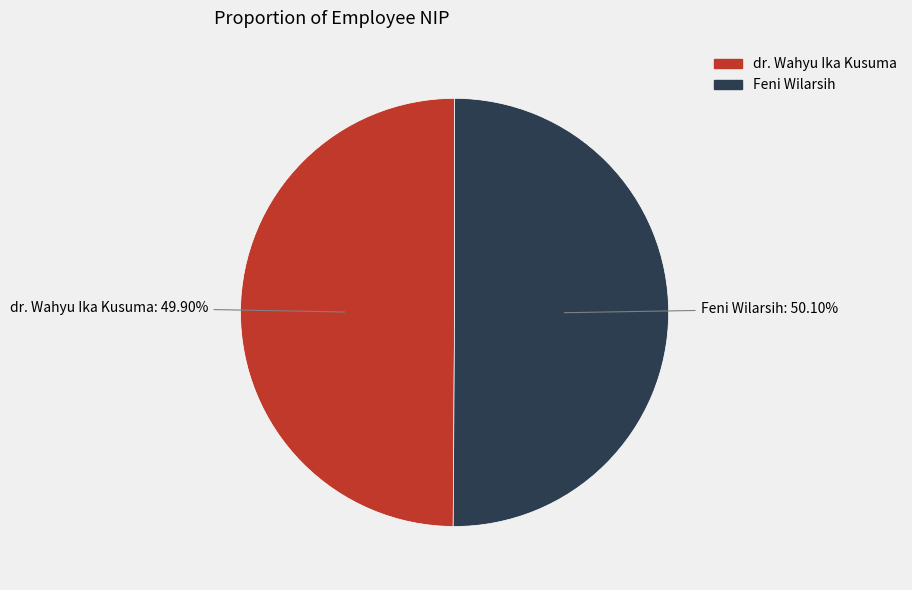

Is it true that Feni Wilarsih is 63% of the pie?

False